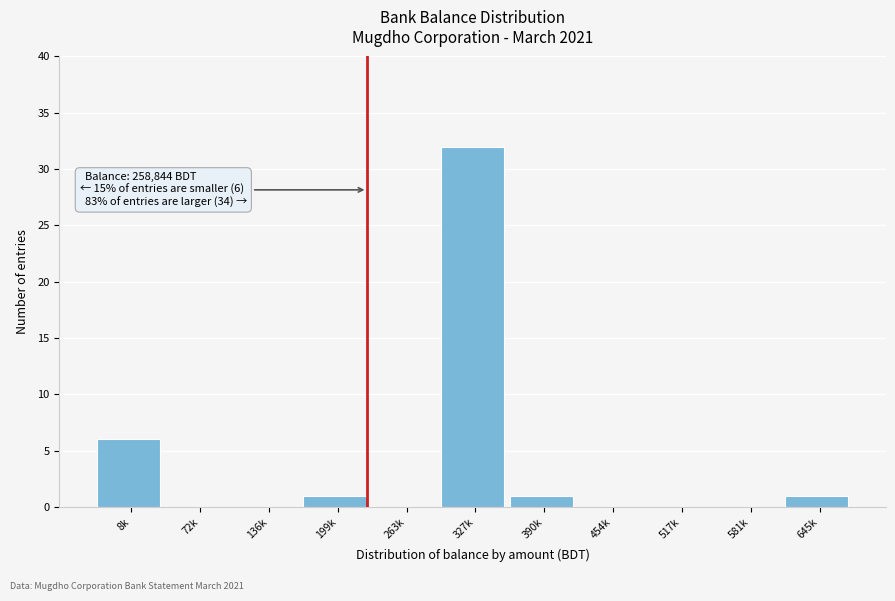

Reading left to right, transcribe all the data shown in this chart.

8k=6	72k=0	136k=0	199k=1	263k=0	327k=32	390k=1	454k=0	517k=0	581k=0	645k=1